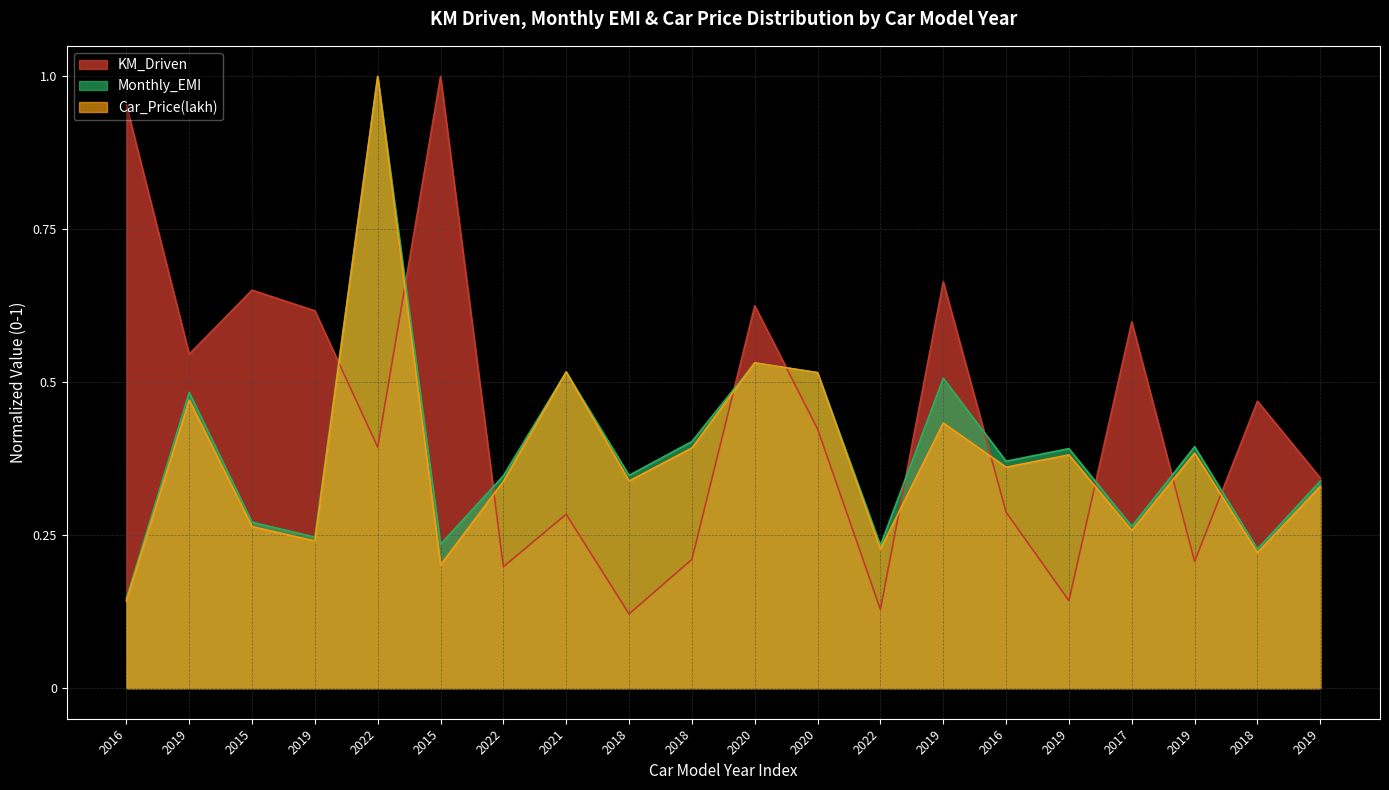

Which category has the highest value across all series?

2015